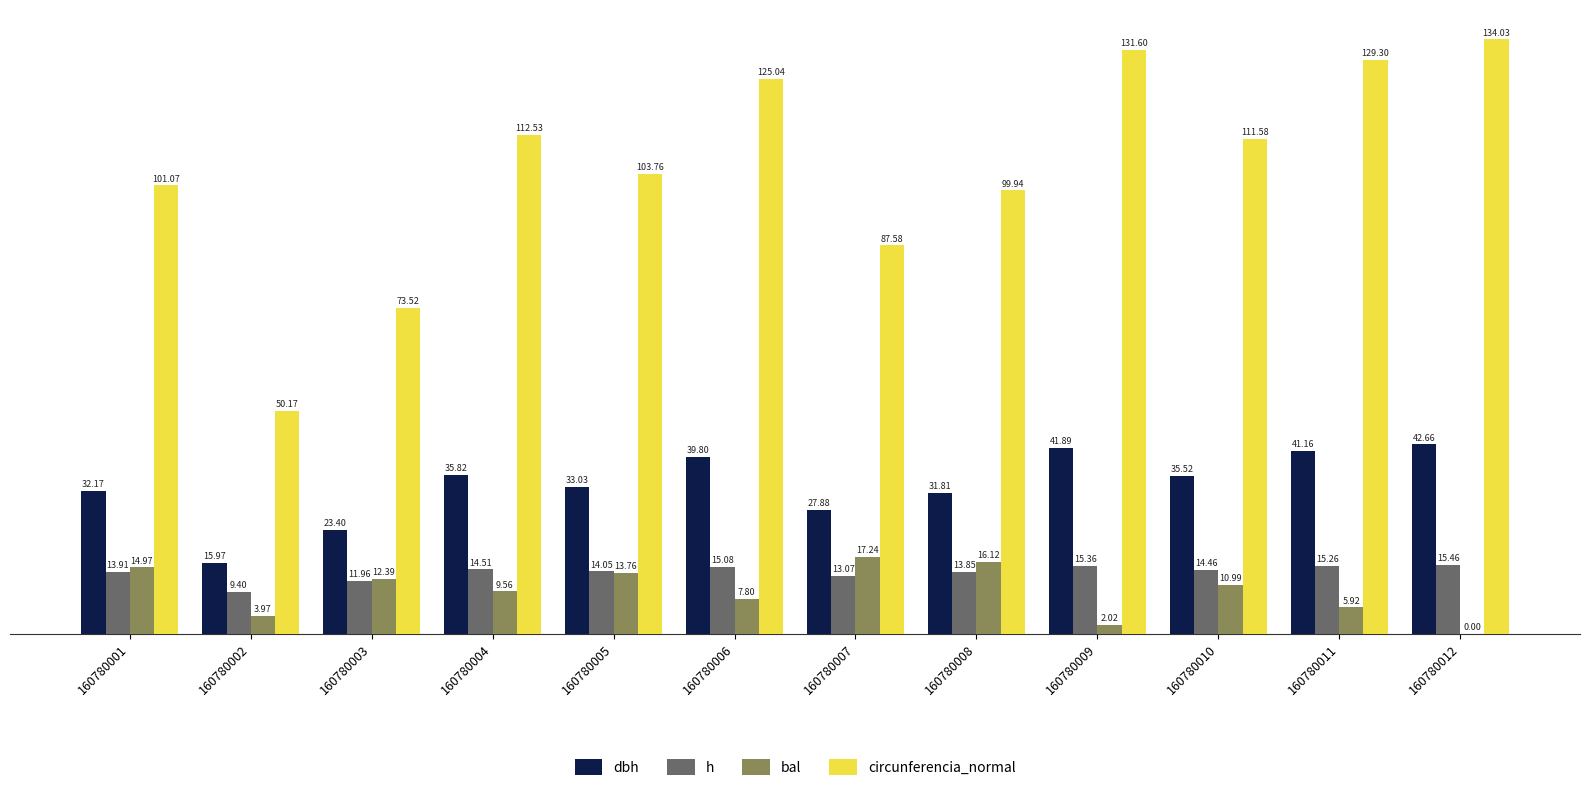

What value does the circunferencia_normal series have at 160780003?

73.5